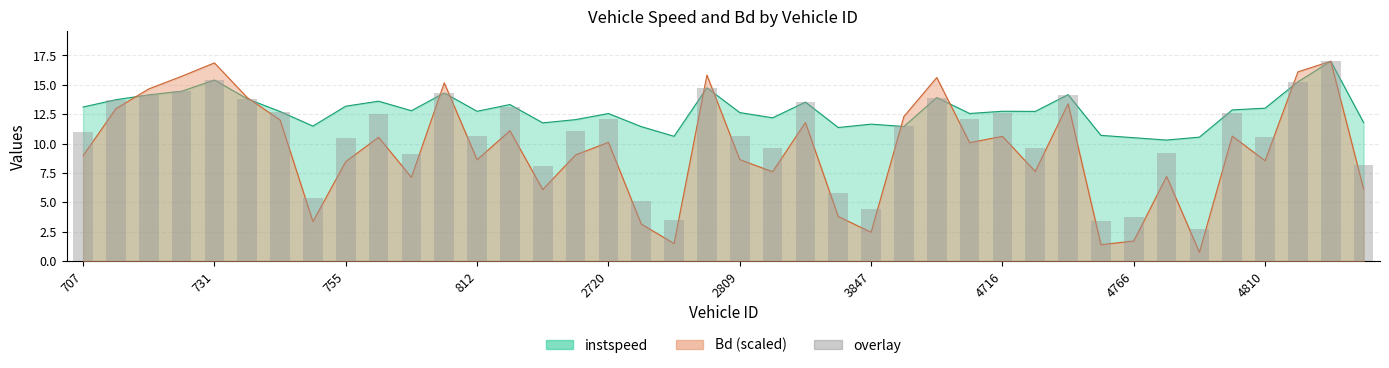

Are the bars grouped side by side (vs. stacked)?

No